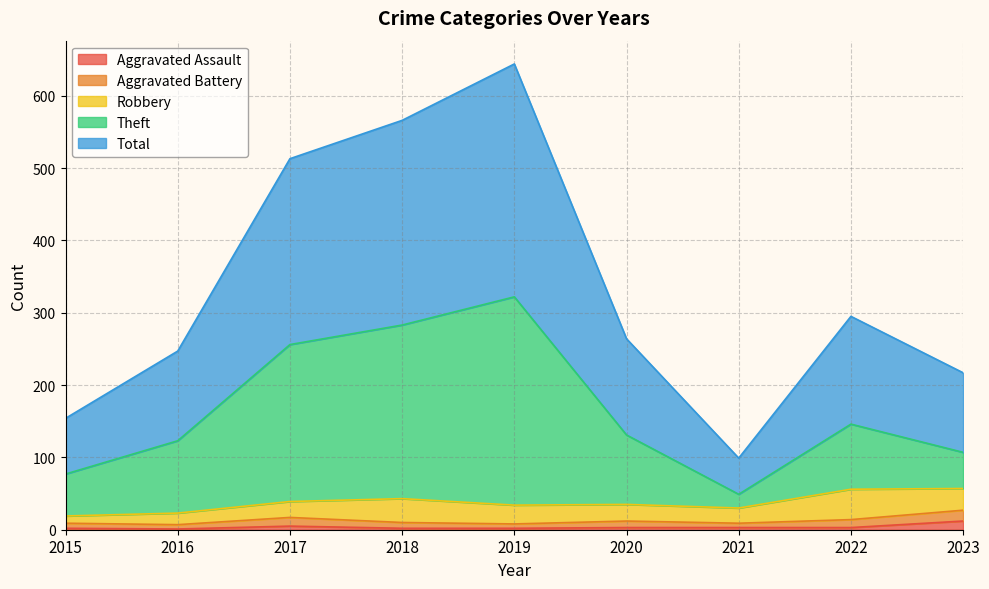

Which has a higher value, 2015 or 2022?

2022